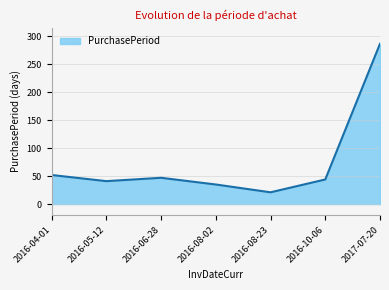

What position from the left is 2016-10-06?

6